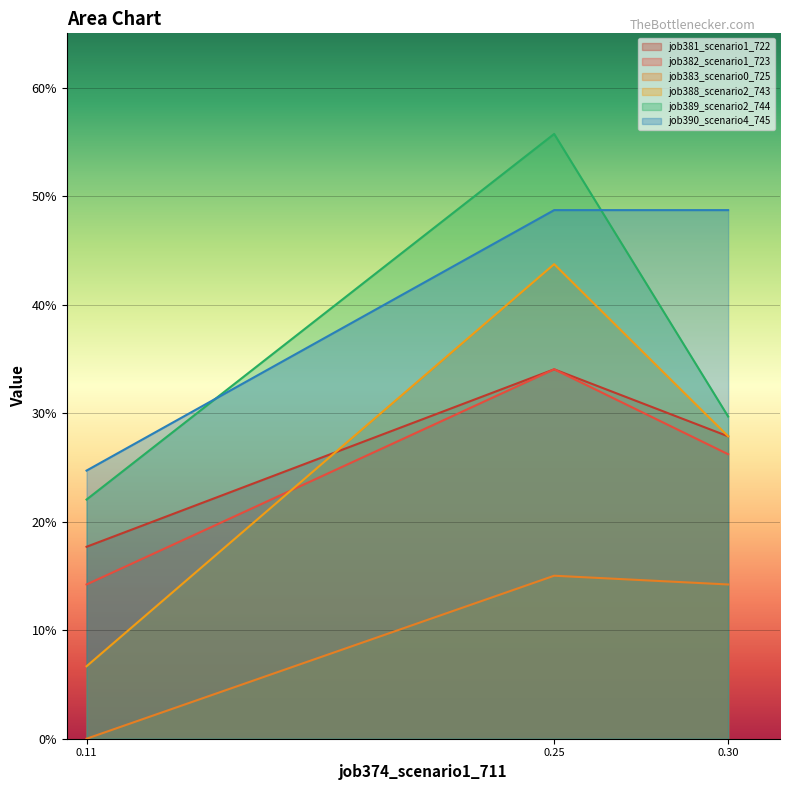

Which series has the widest spread of values?

job388_scenario2_743